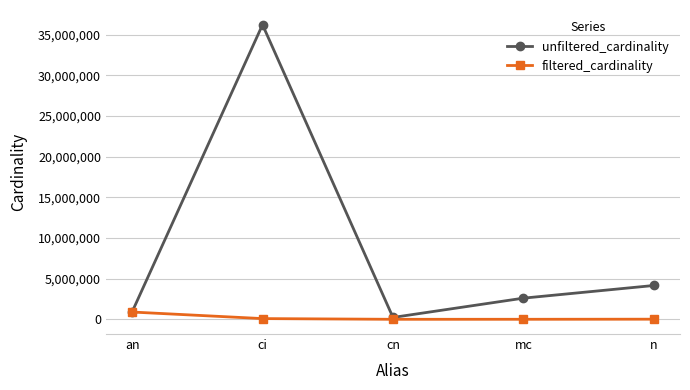

The filtered_cardinality series shows 20911 at n. True or false?

True